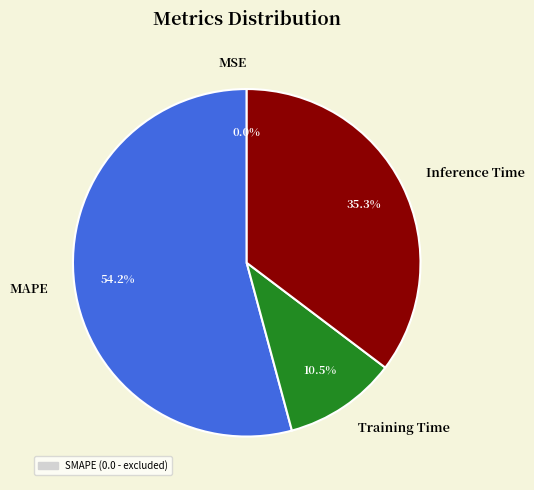

What percentage is the Inference Time slice, to the nearest percent?

35%